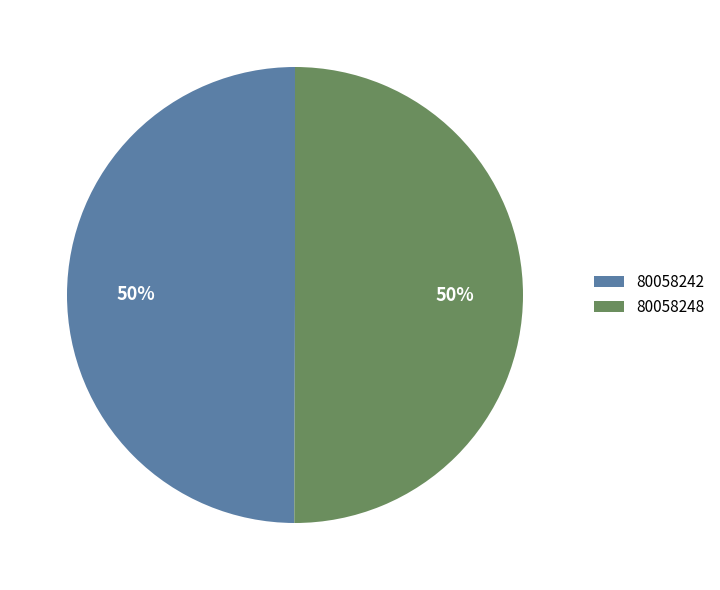

What is the ratio of the value at 80058248 to the value at 80058242?

1.0